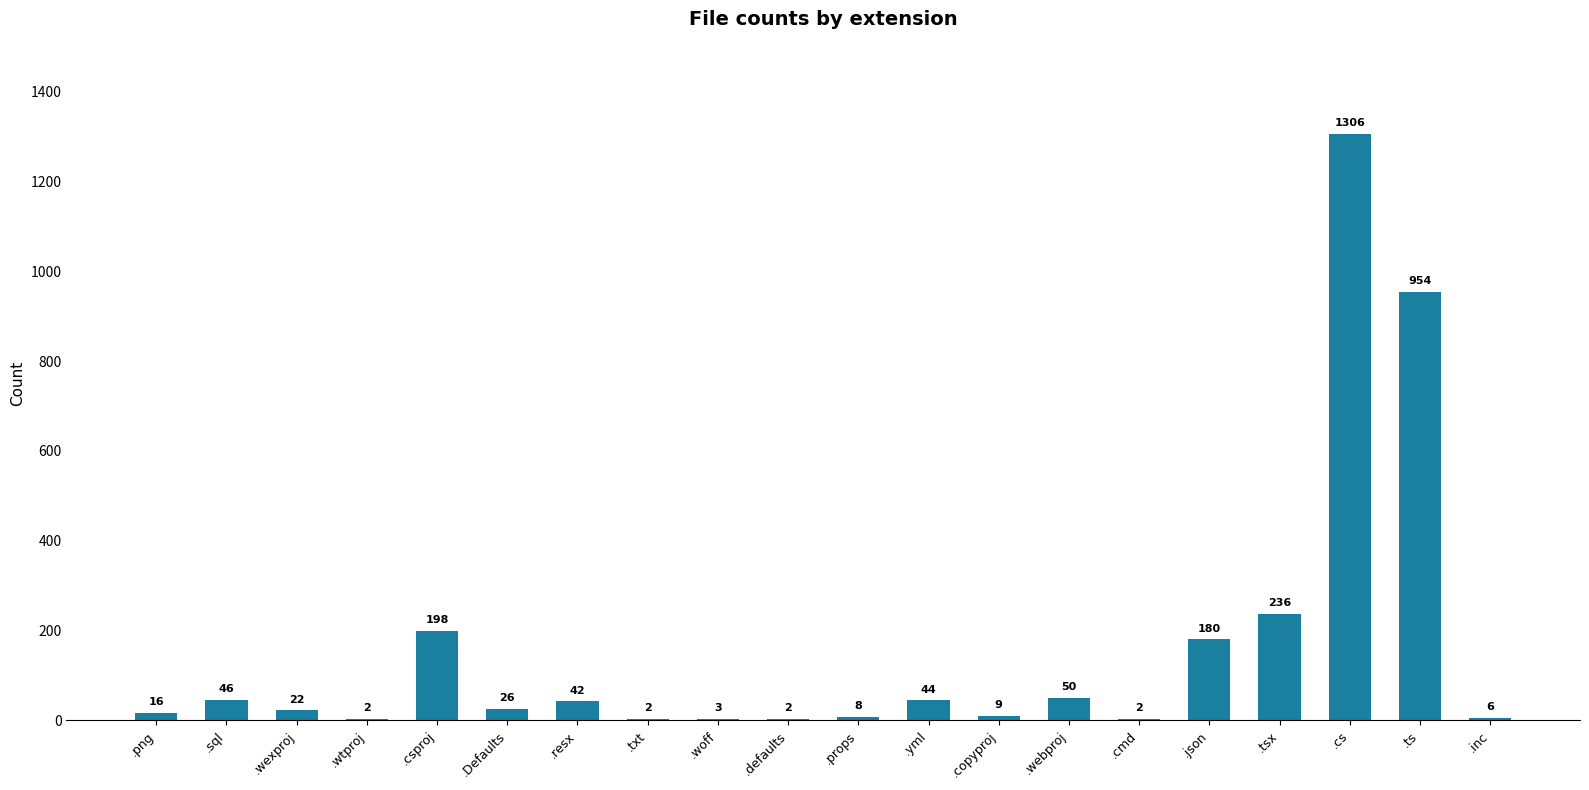

Where does the data first go above 26?

.sql